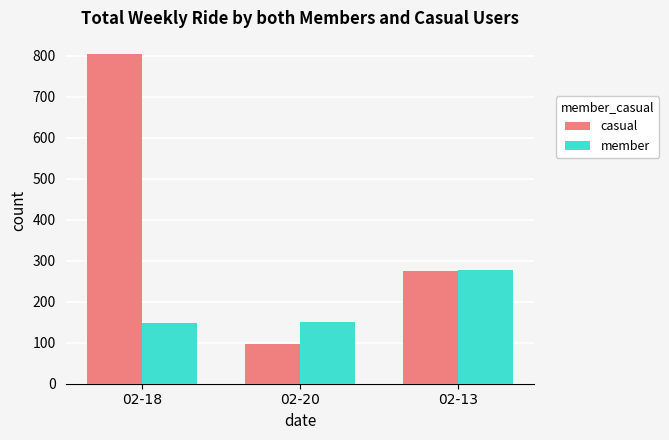

Which label corresponds to the smallest value in the chart?

02-20